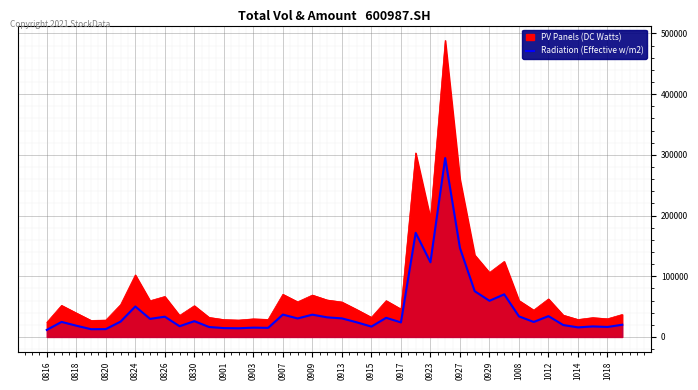

What position from the left is 0901?

13